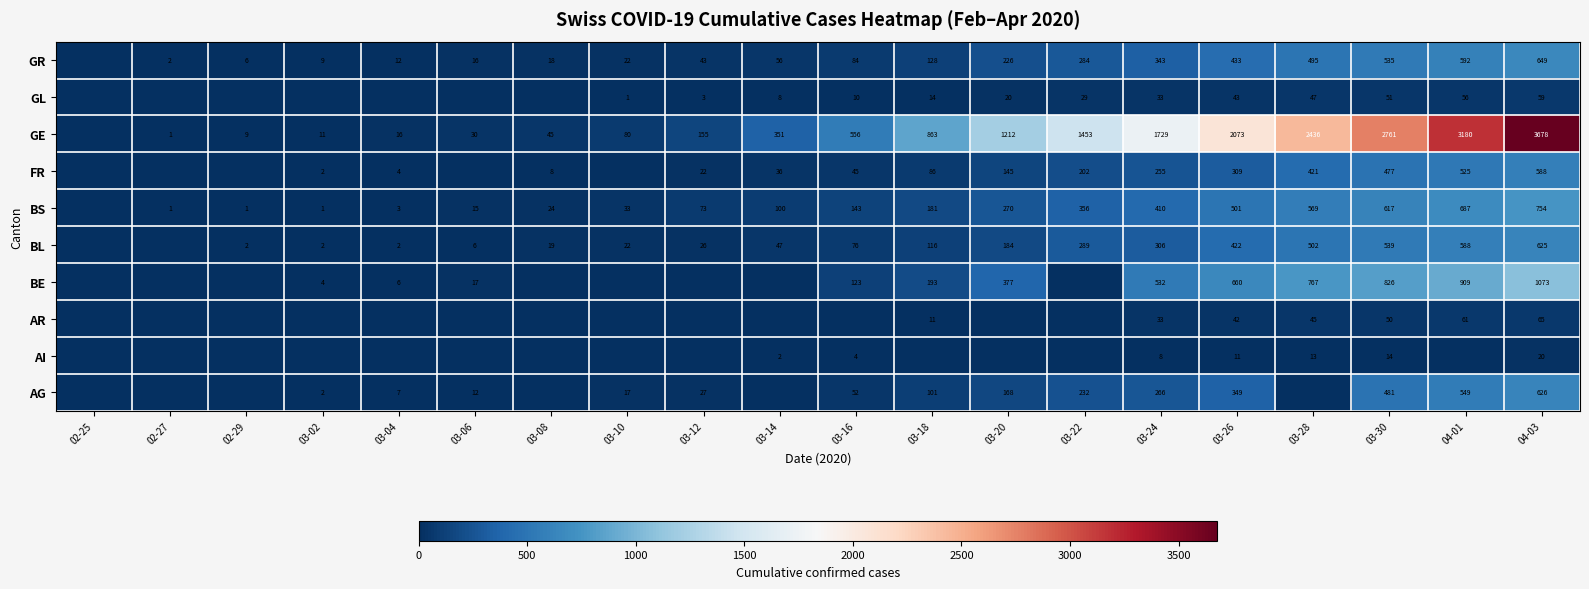

At 03-26, list the series in order from largest to smallest.

GE, BE, BS, GR, BL, AG, FR, GL, AR, AI